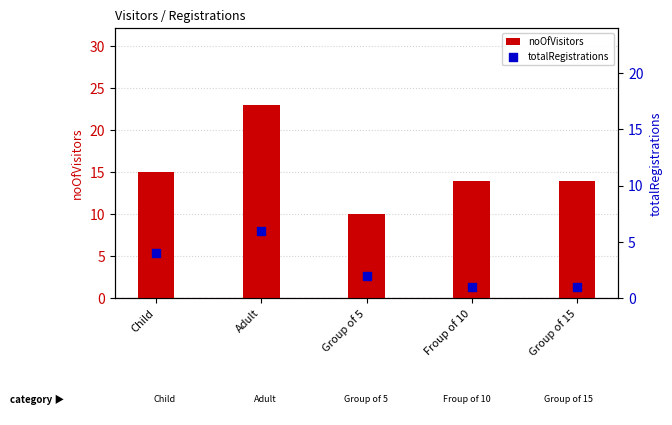

Which series has the widest spread of Y values?

noOfVisitors